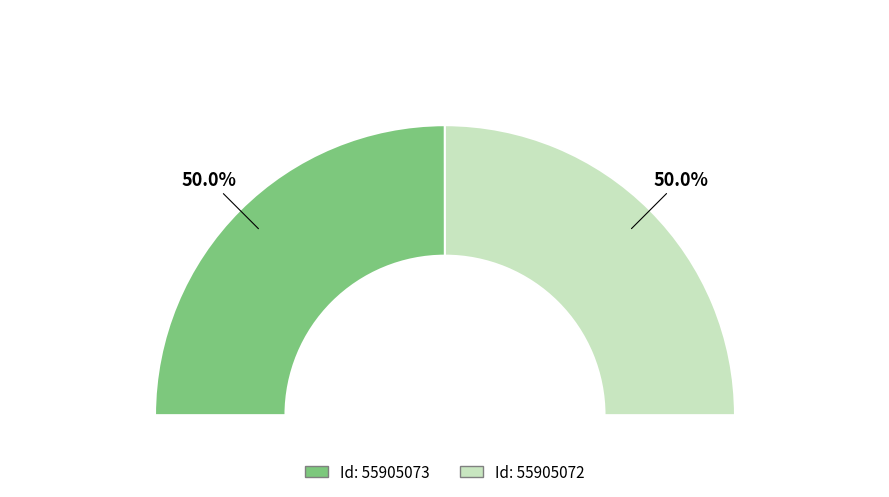

What is the ratio of the value at 55905072 to the value at 55905073?

1.0